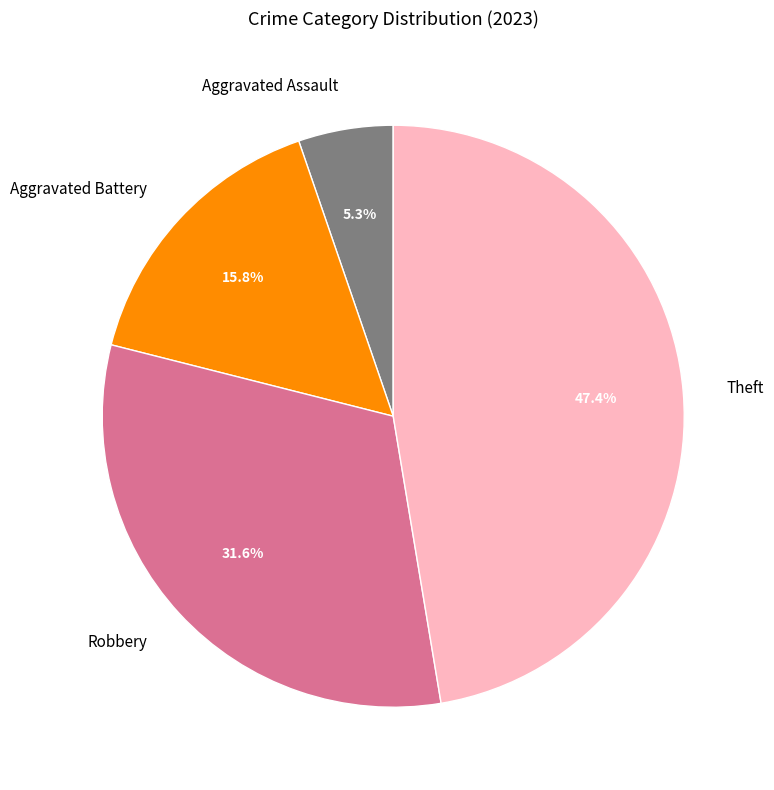

Which category has the biggest portion of the pie?

Theft